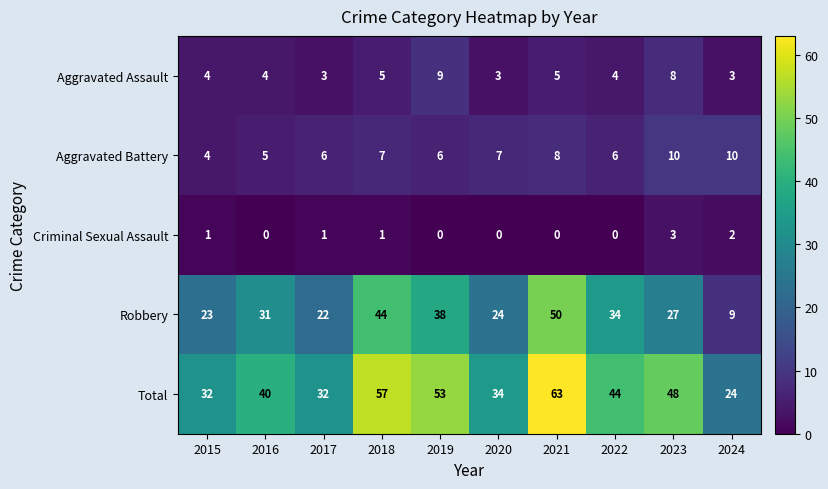

How many data points does each series have?

10